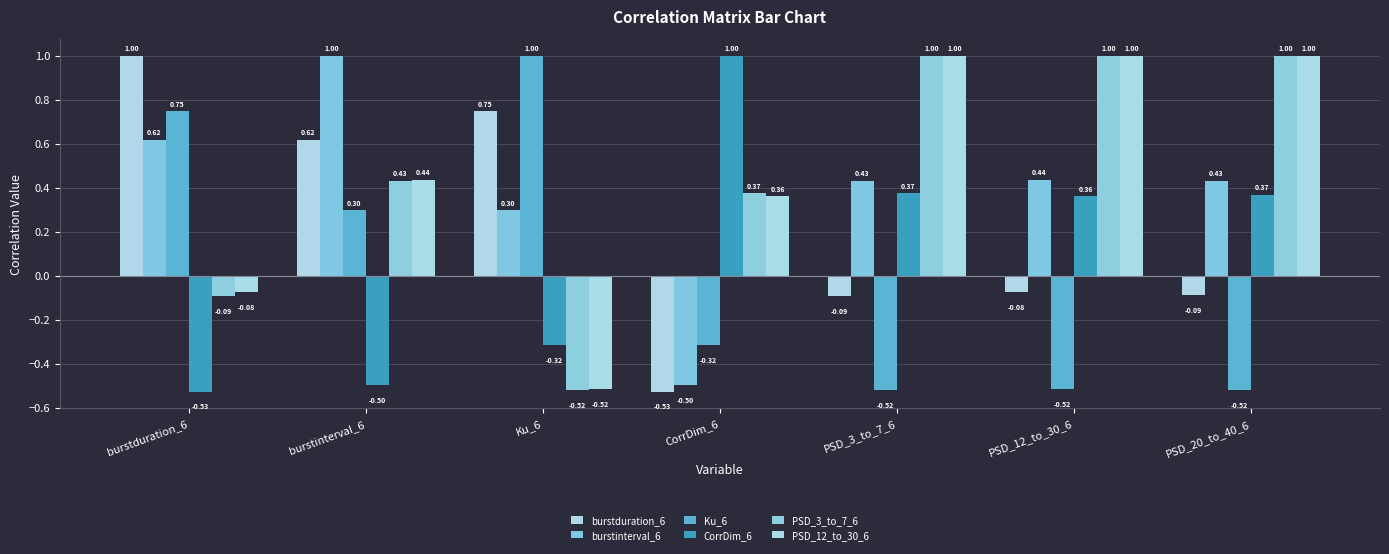

Reading left to right, what are all the values shown in this chart?

burstduration_6: 1.0	0.6	0.7	-0.5	-0.1	-0.1	-0.1
burstinterval_6: 0.6	1.0	0.3	-0.5	0.4	0.4	0.4
Ku_6: 0.7	0.3	1.0	-0.3	-0.5	-0.5	-0.5
CorrDim_6: -0.5	-0.5	-0.3	1.0	0.4	0.4	0.4
PSD_3_to_7_6: -0.1	0.4	-0.5	0.4	1.0	1.0	1.0
PSD_12_to_30_6: -0.1	0.4	-0.5	0.4	1.0	1.0	1.0